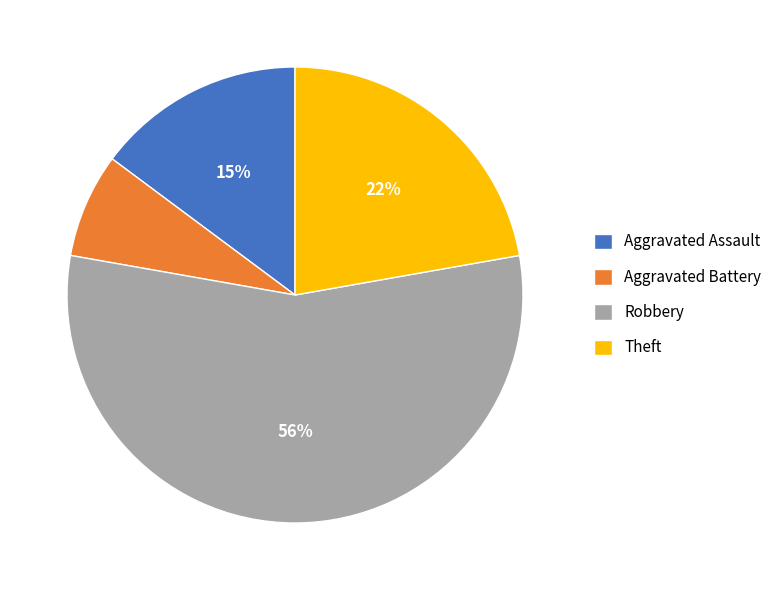

To the nearest percent, what is the combined percentage of Aggravated Battery and Aggravated Assault?

22%